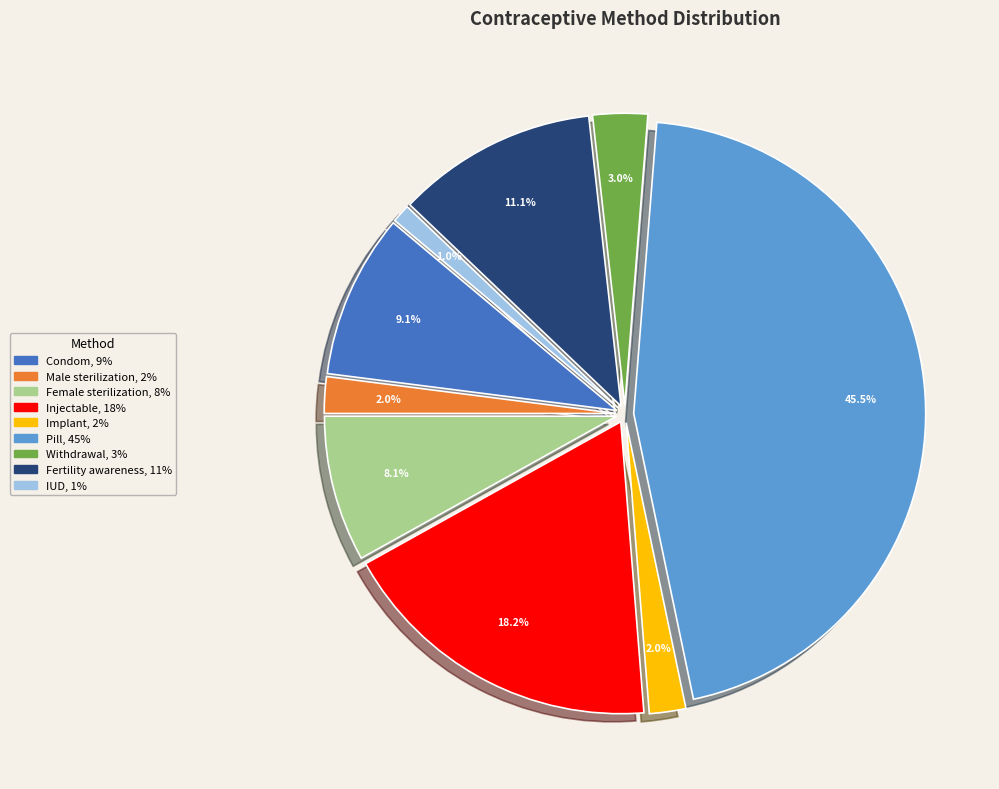

To the nearest percent, what is the combined percentage of Injectable and Condom?

27%